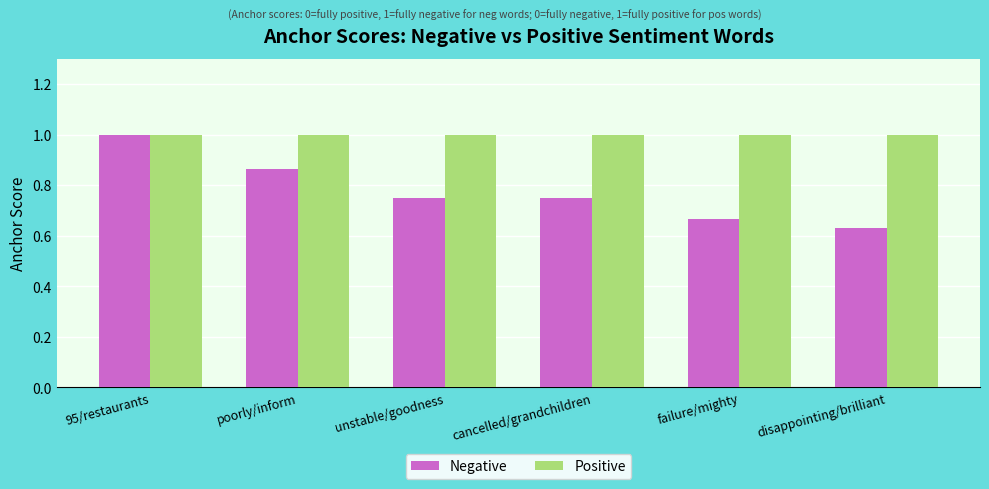

How many groups of bars are there?

6